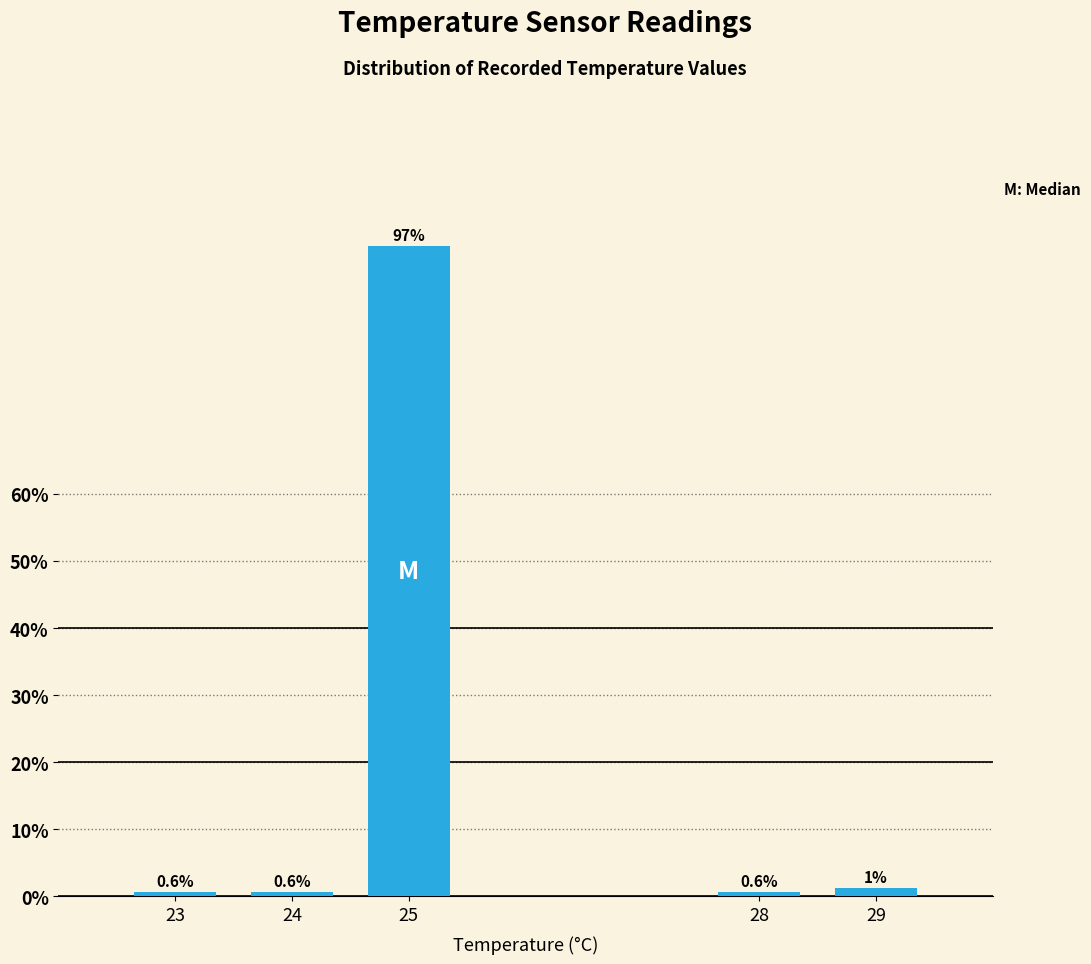

What is the sum of the values at 29 and 23?

1.9